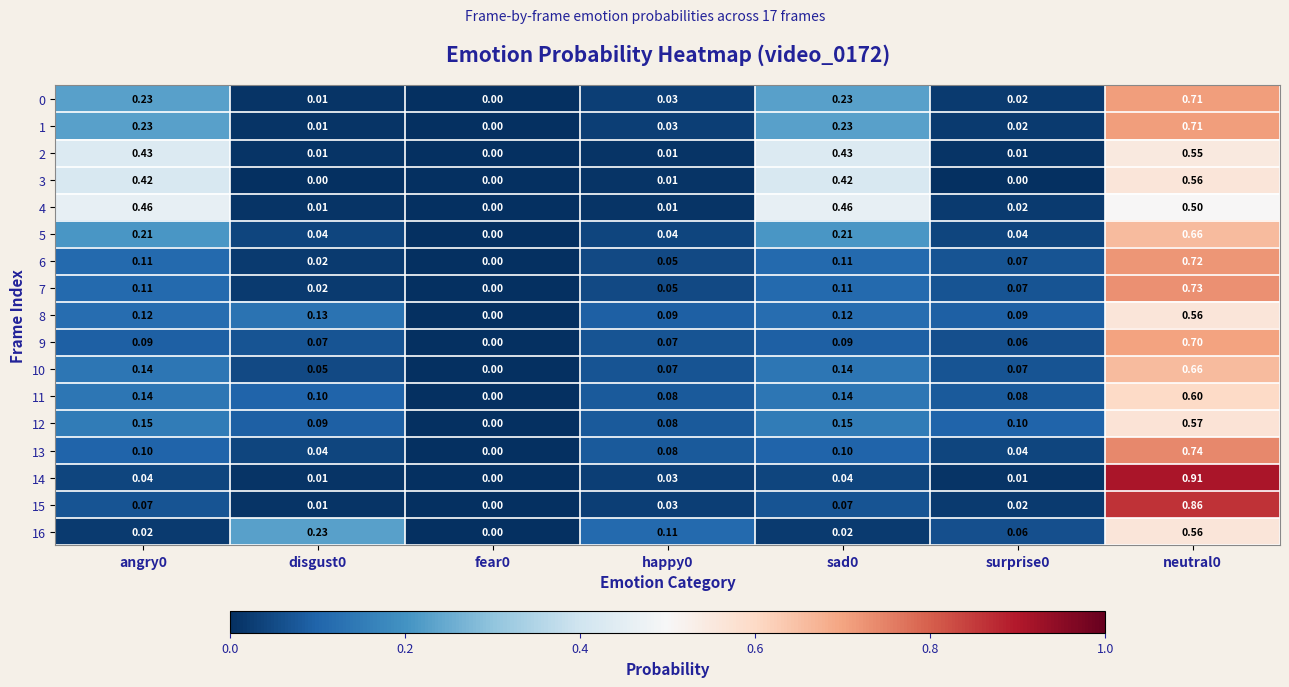

Is the value of 9 at sad0 greater than the value of 0 at disgust0?

Yes